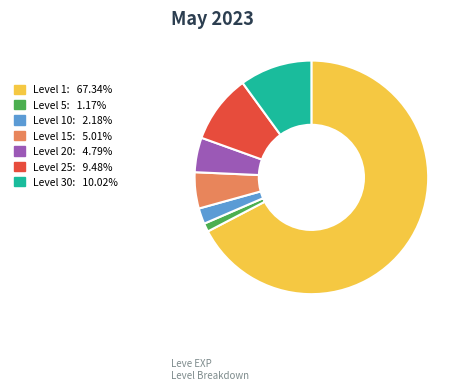

Is there any slice that represents more than half of the pie?

Yes